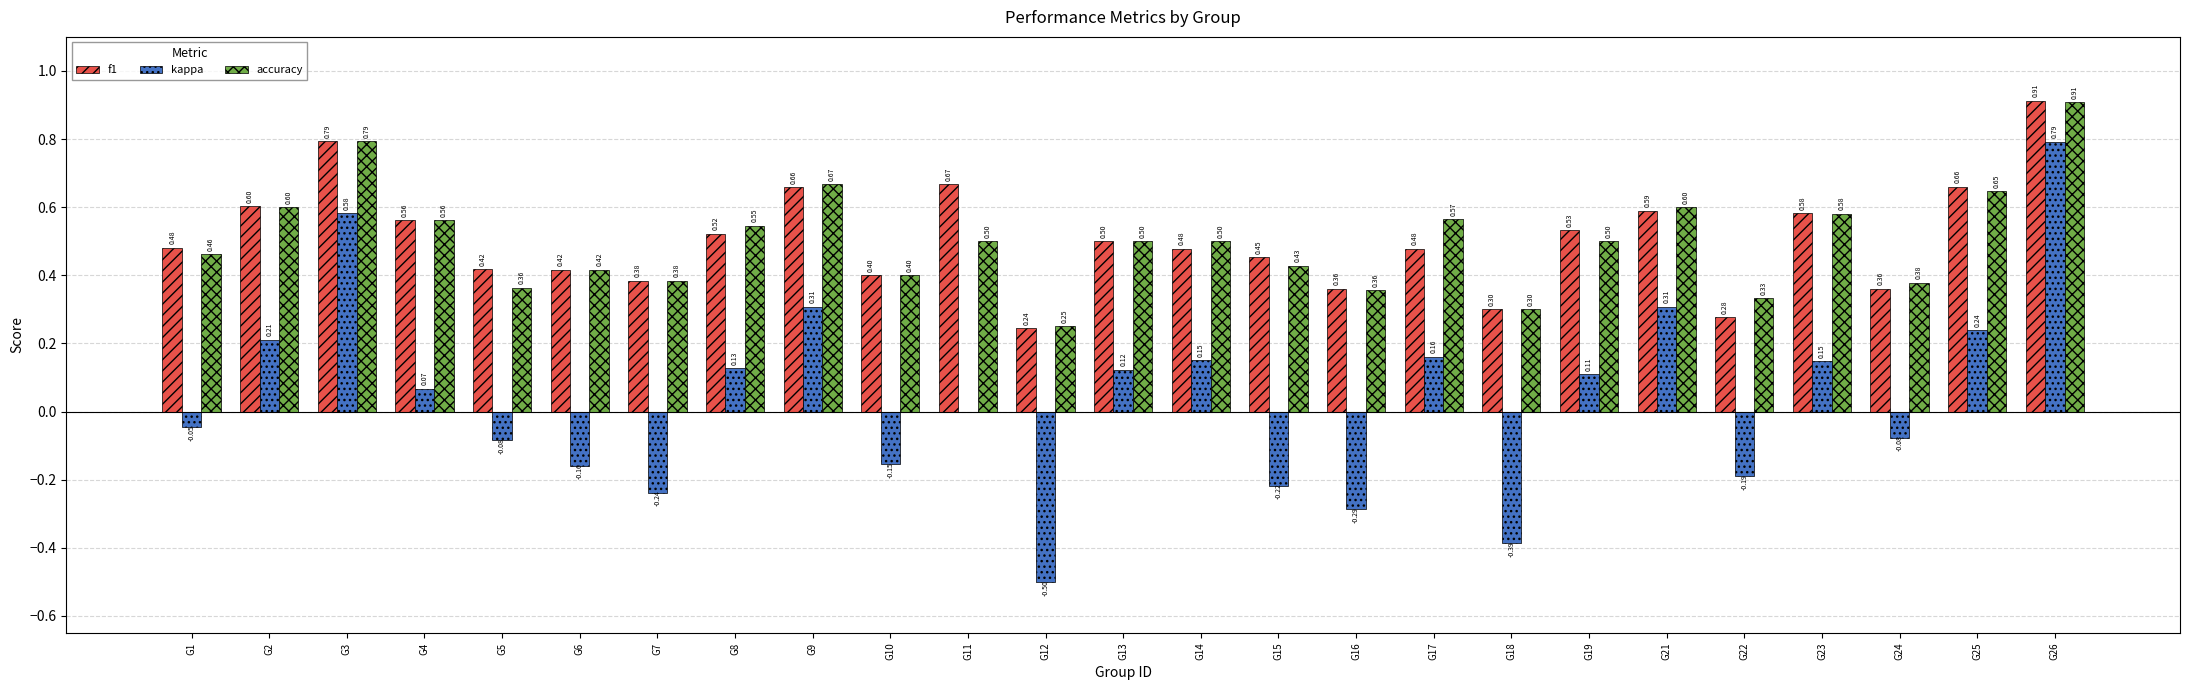

What is the average value of the accuracy series?

0.5